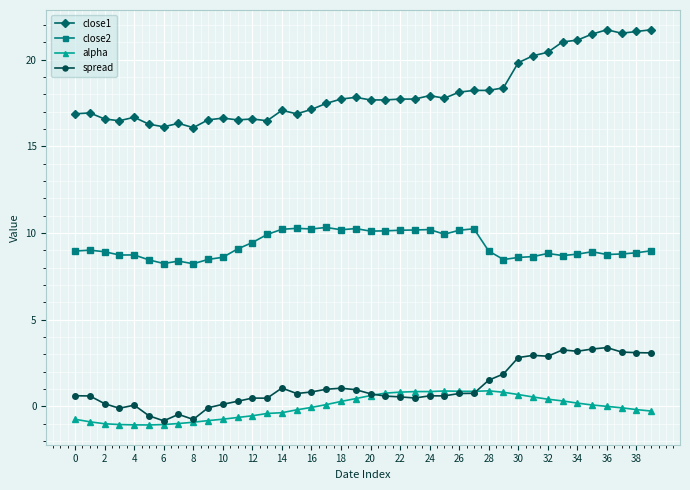

List the series in order of their peak value, highest first.

close1, close2, spread, alpha